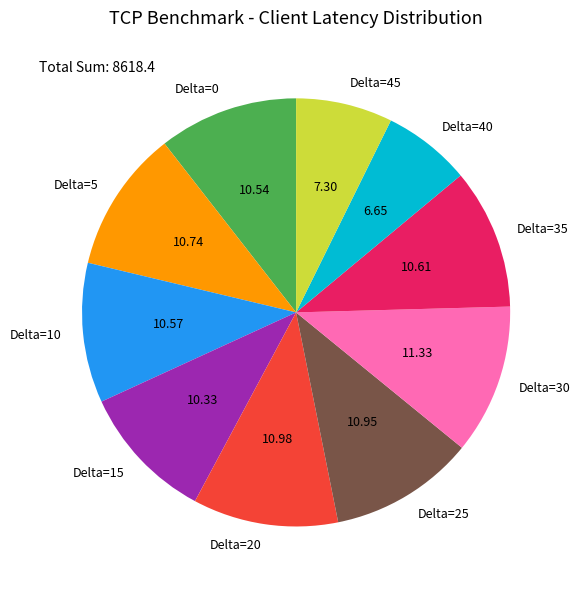

Do Delta=5 and Delta=25 together represent more than half of the pie?

No